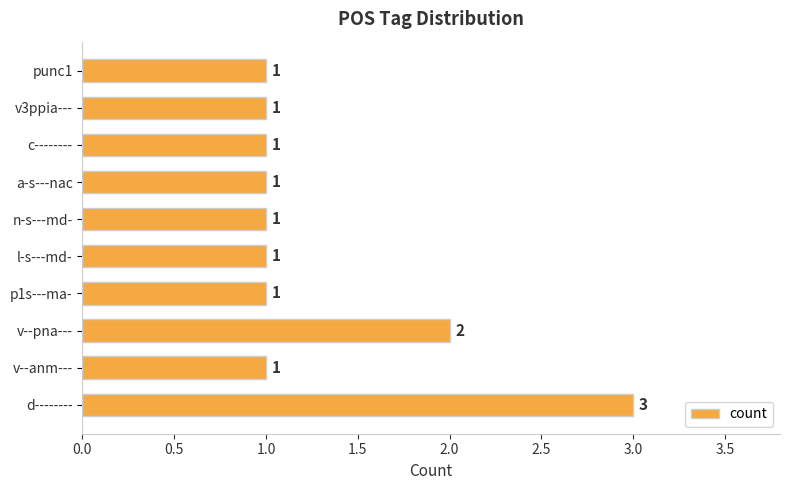

The value at d-------- is 3. True or false?

True